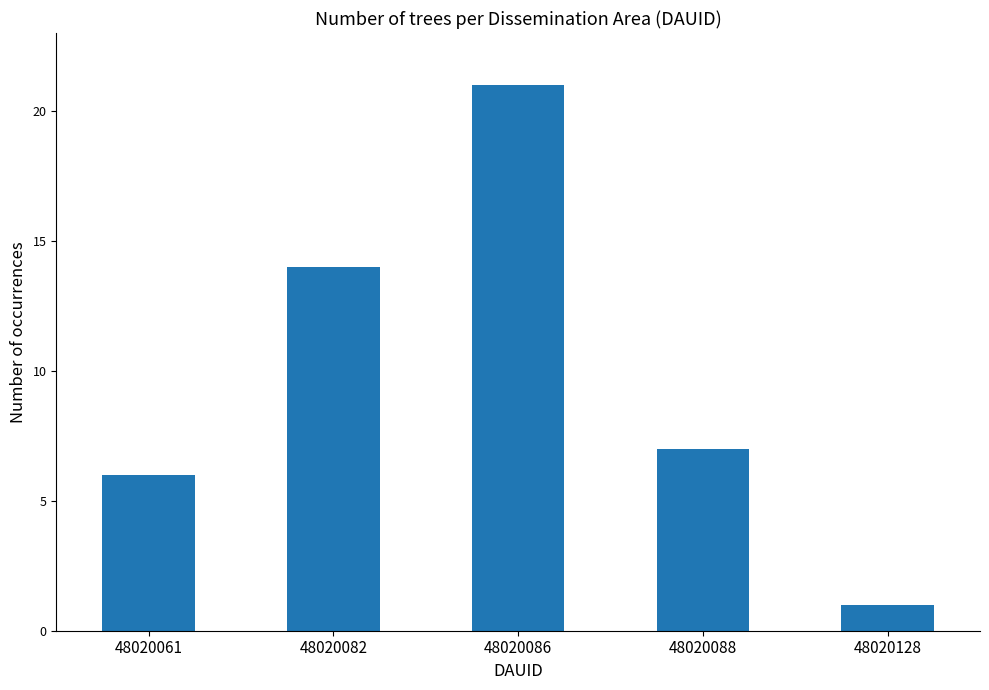

Reading left to right, what are all the values shown in this chart?

48020061=6	48020082=14	48020086=21	48020088=7	48020128=1